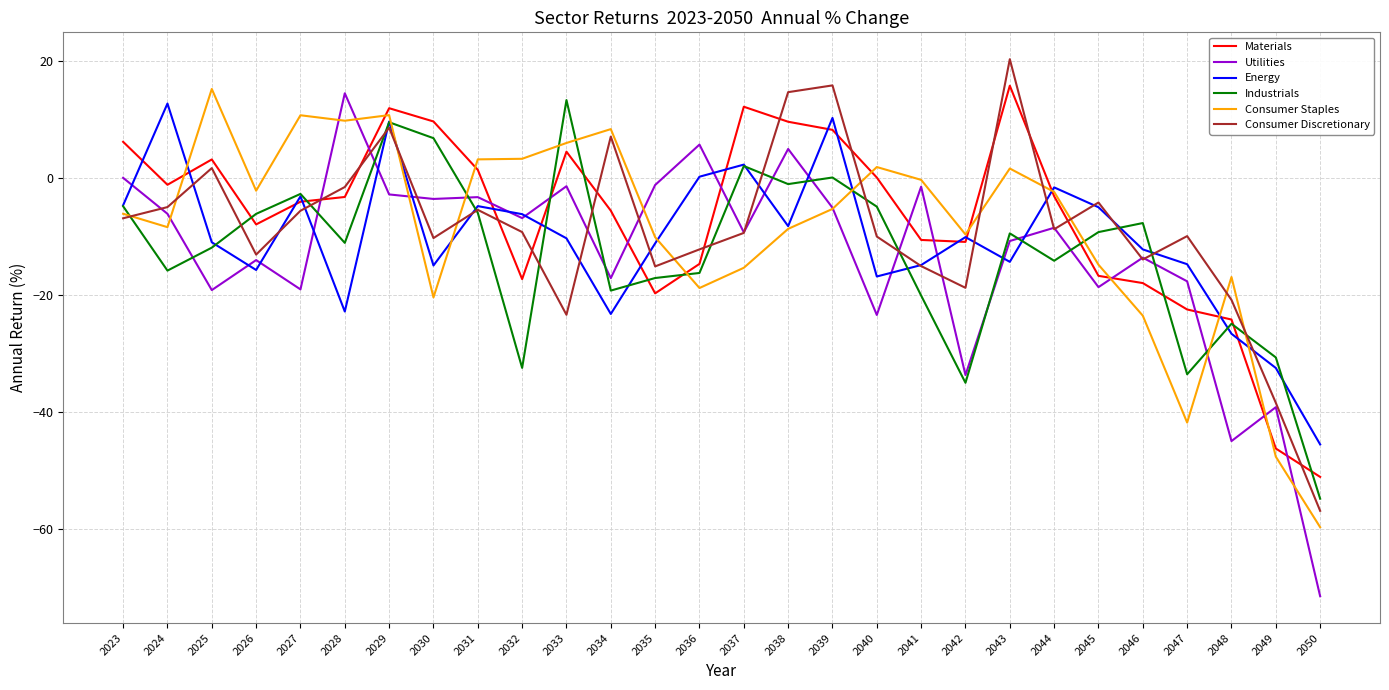

How many lines are shown in the chart?

6